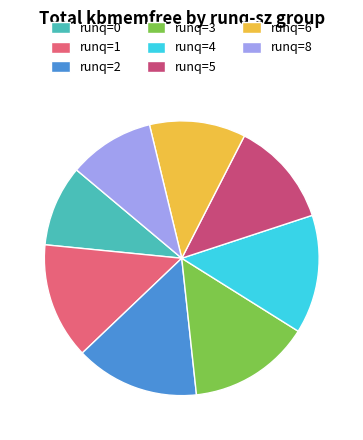

Does any single category account for the majority?

No